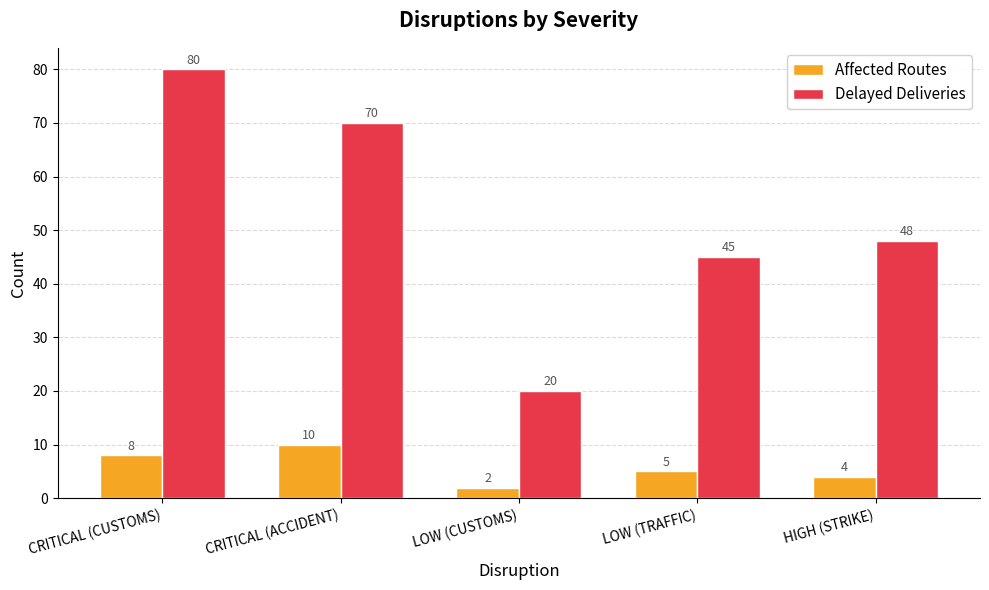

At which category does the chart reach its peak across all series?

CRITICAL (CUSTOMS)